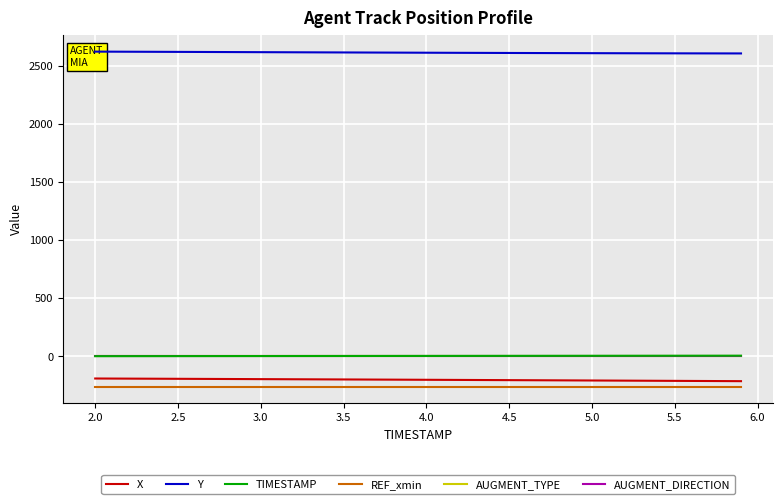

True or false: X and AUGMENT_DIRECTION cross at least once.

False